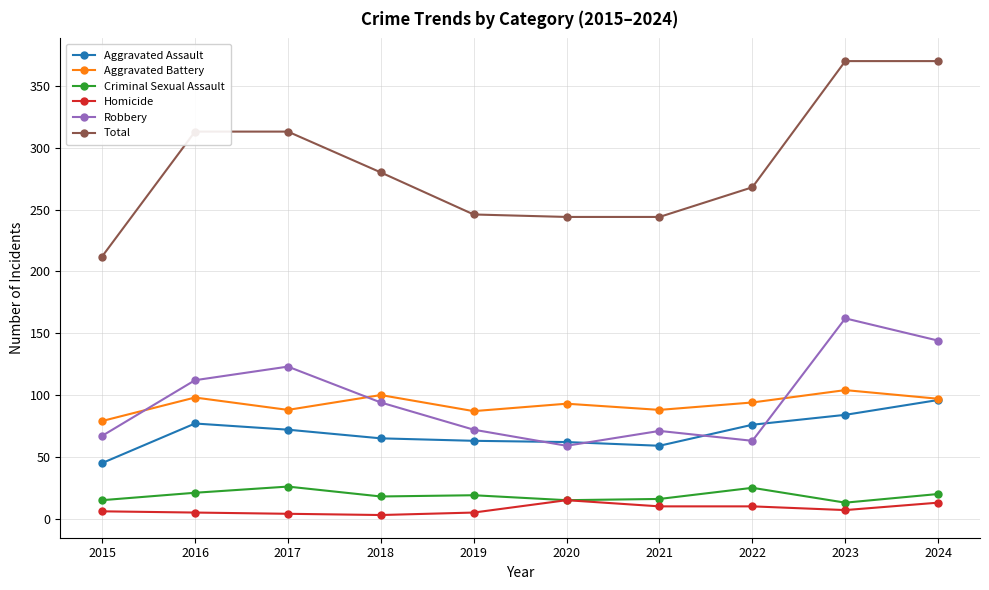

True or false: Aggravated Assault and Homicide cross at least once.

False